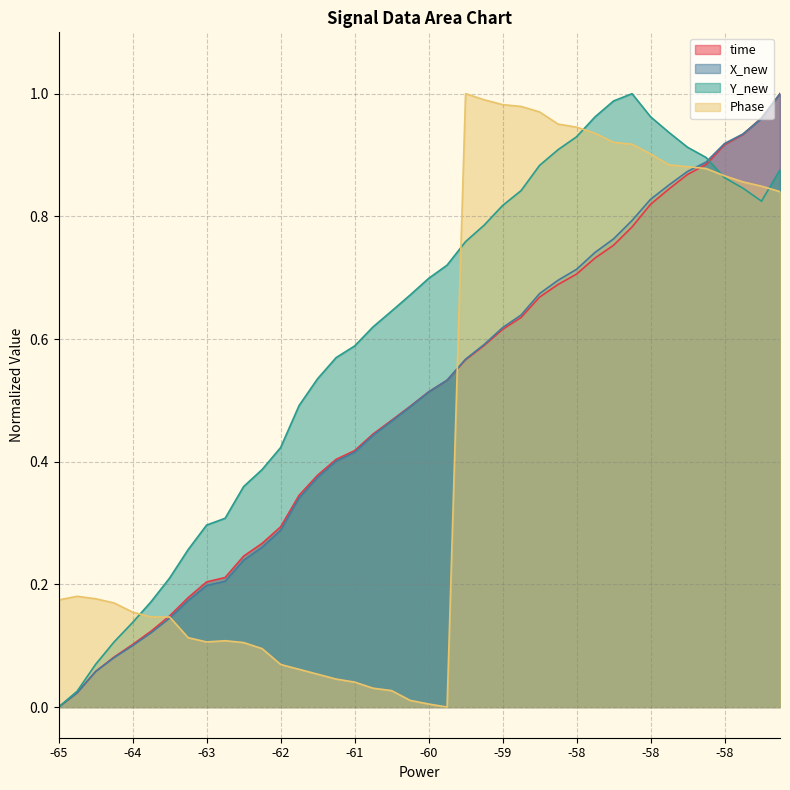

True or false: time has more than 2 interior local peaks.

False